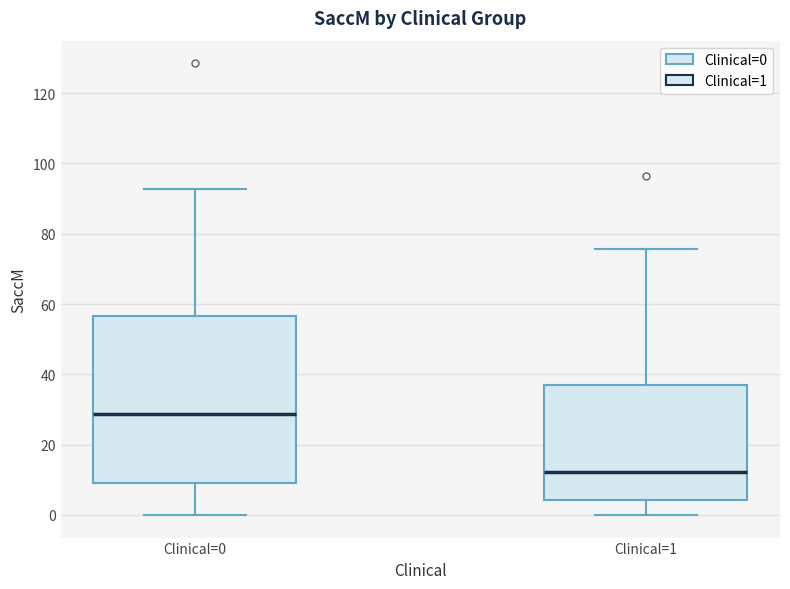

Reading left to right, transcribe this box plot: for each box, give where its median line is, the range the box spans, and where its two whiskers end, as read against the y-axis. The values are not printed on the chart, so give them approximately, as read against the axis.

Clinical=0: median 28, box 10 to 56, whiskers 0 to 92
Clinical=1: median 12, box 4 to 38, whiskers 0 to 76